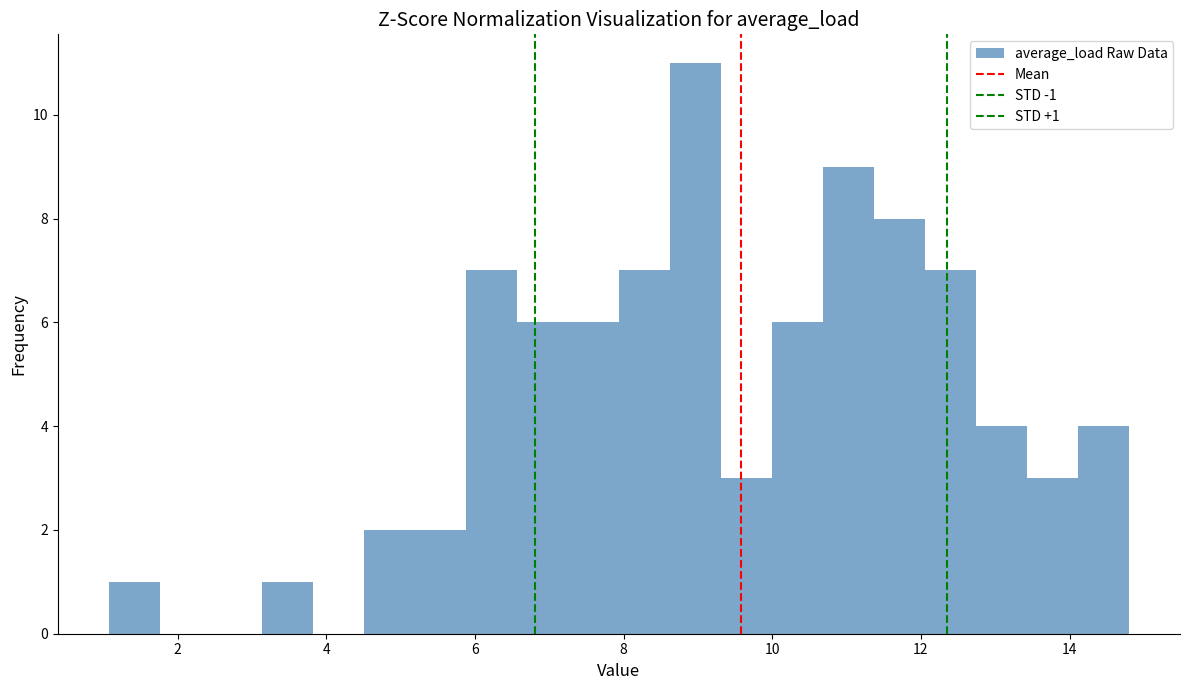

Read against the x-axis, roughly where is the centre of the tallest bar?

9.0